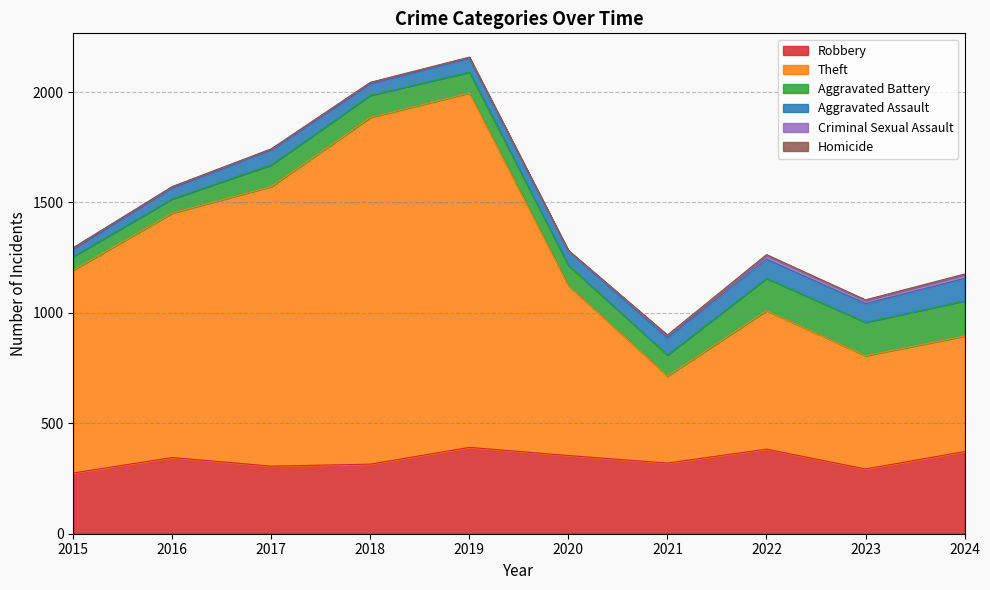

True or false: Criminal Sexual Assault has a value of 9 at 2017.

False